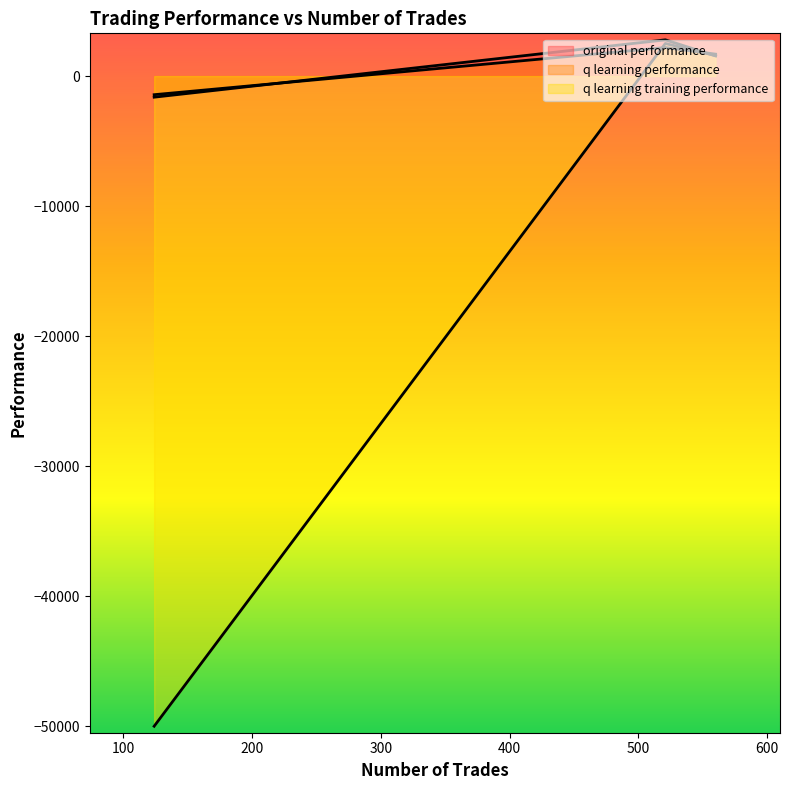

How many values in q learning training performance are above zero?

2